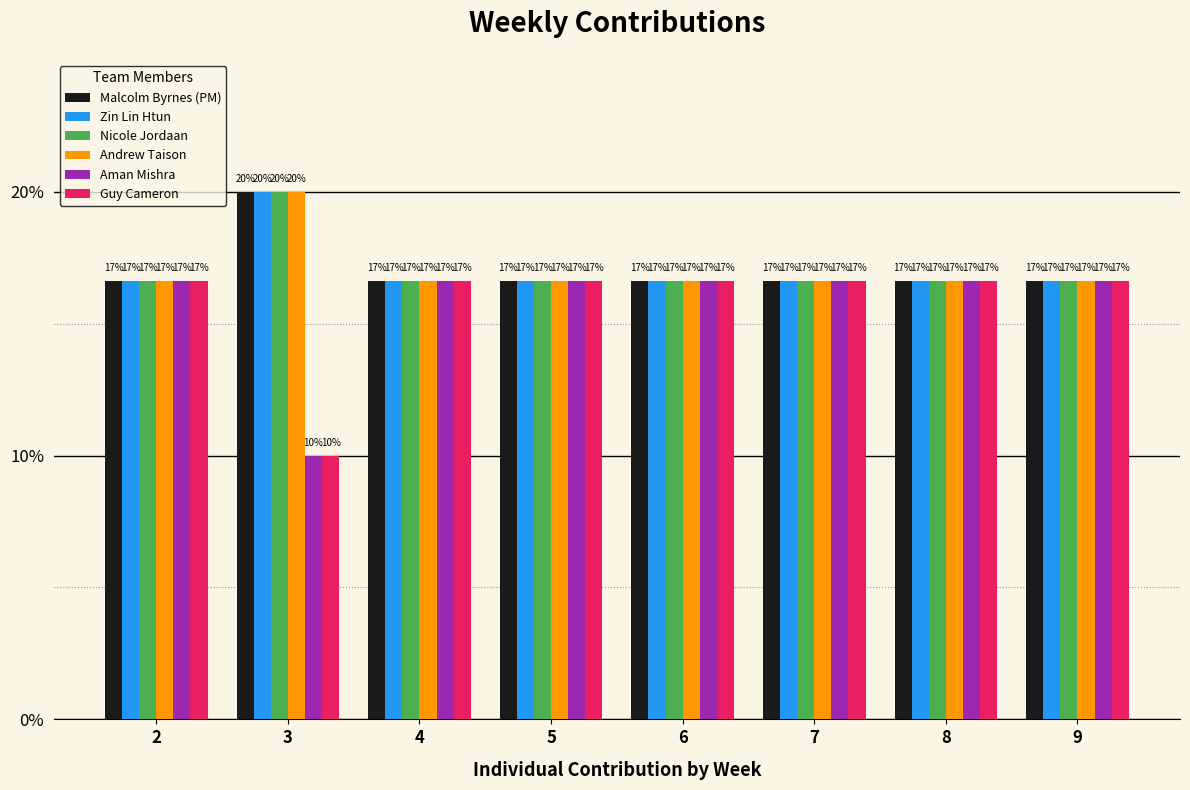

Count the Zin Lin Htun values in the range 0 to 1.

8